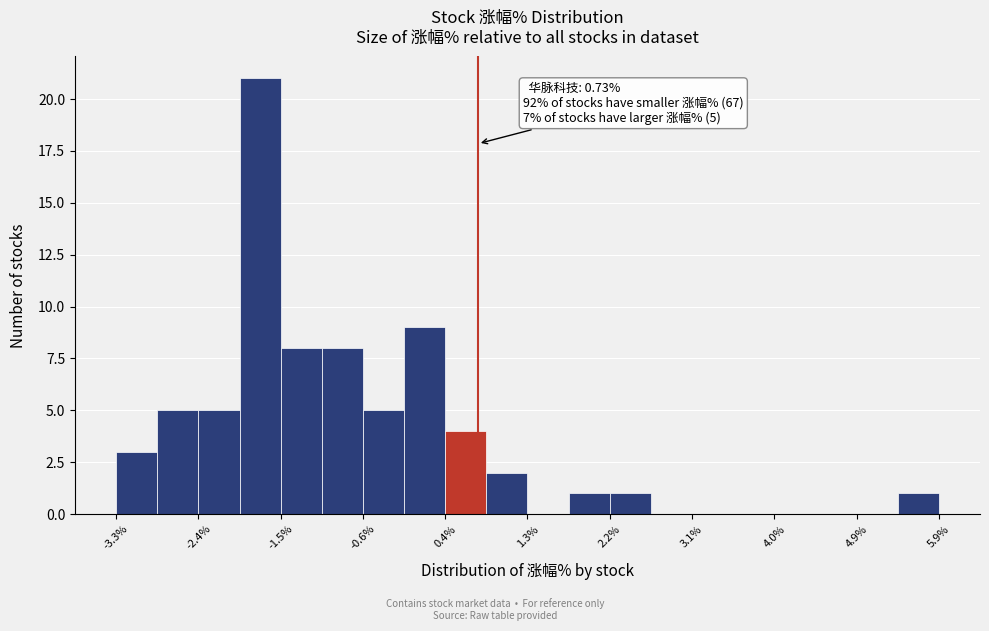

Over which range of the x-axis is the bar tallest?

-1.9 to -1.5